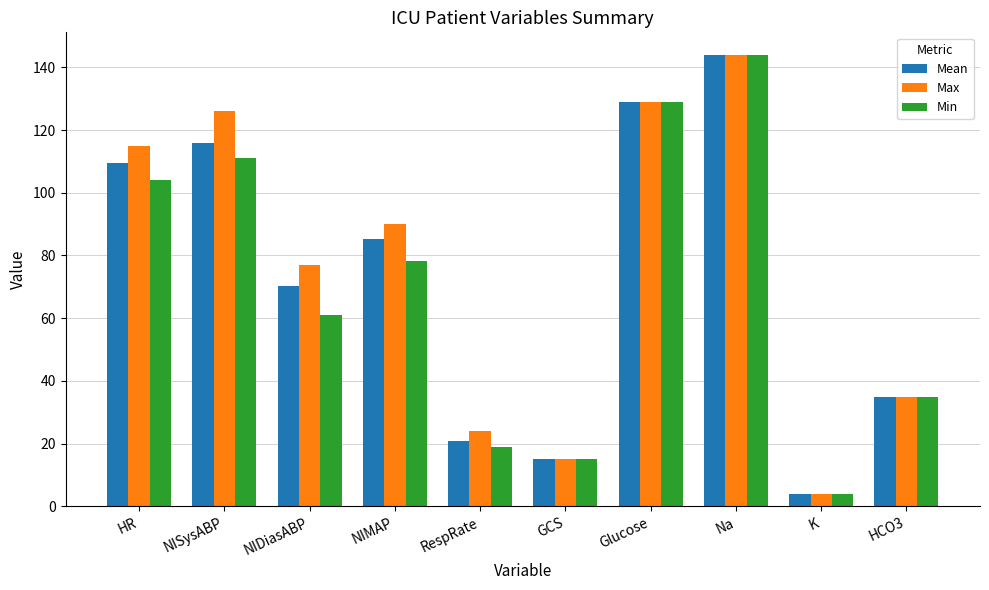

What are all the series names shown in the legend?

Mean, Max, Min